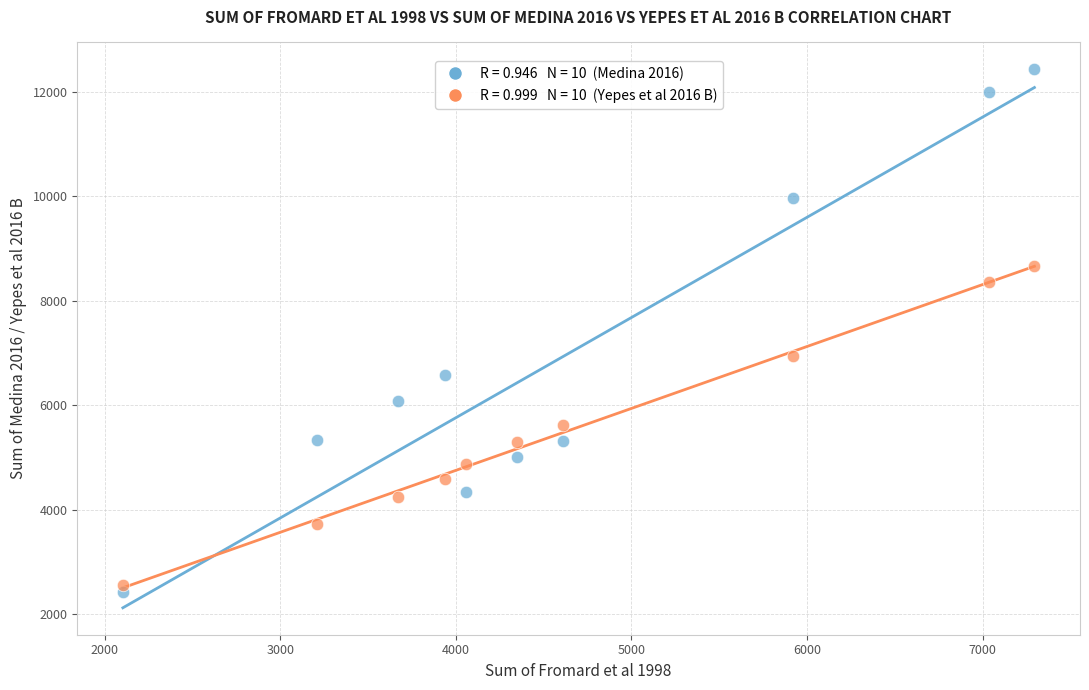

Across all data points, what is the range of X values (max minus min)?

5191.8